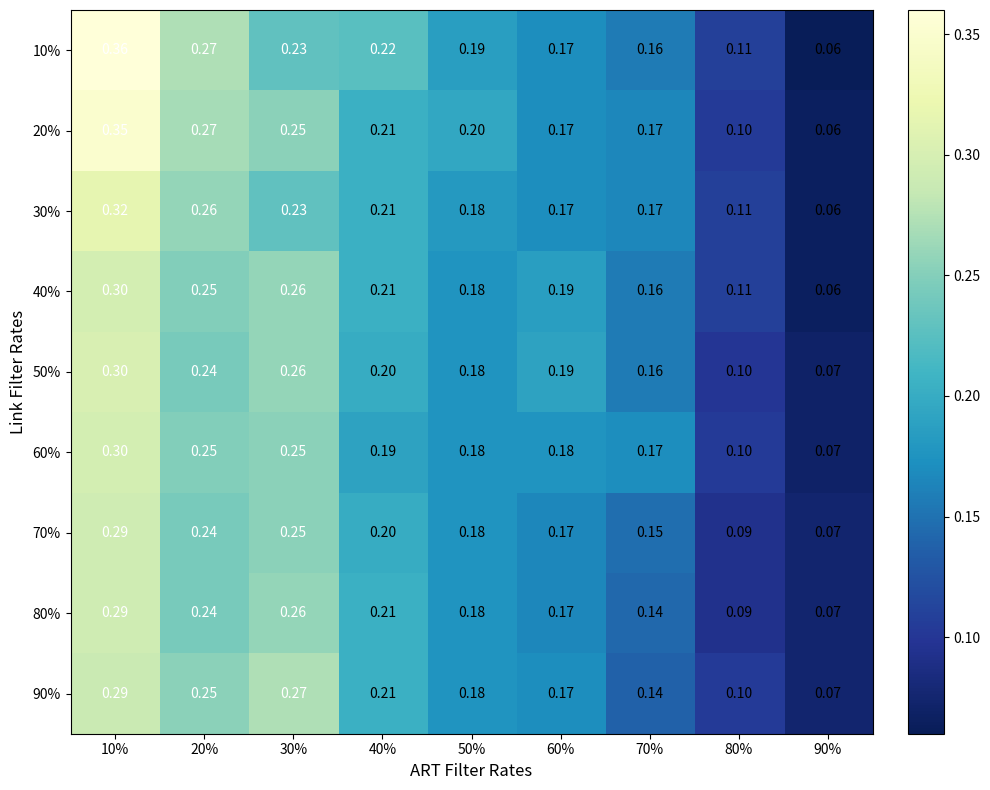

Which series has the largest range (max minus min)?

10%